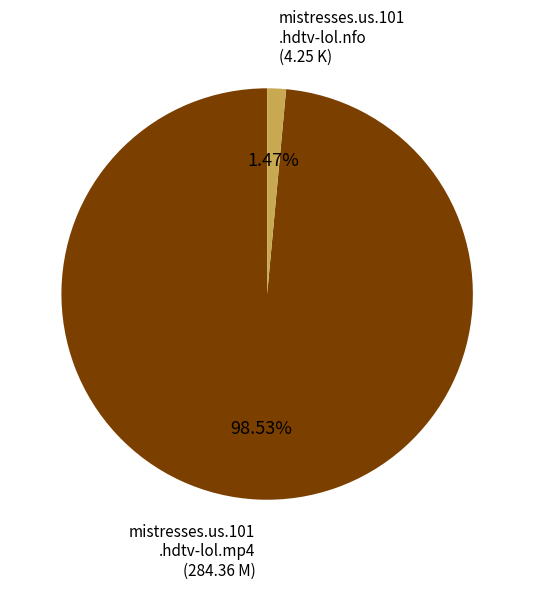

Is there any slice that represents more than half of the pie?

Yes